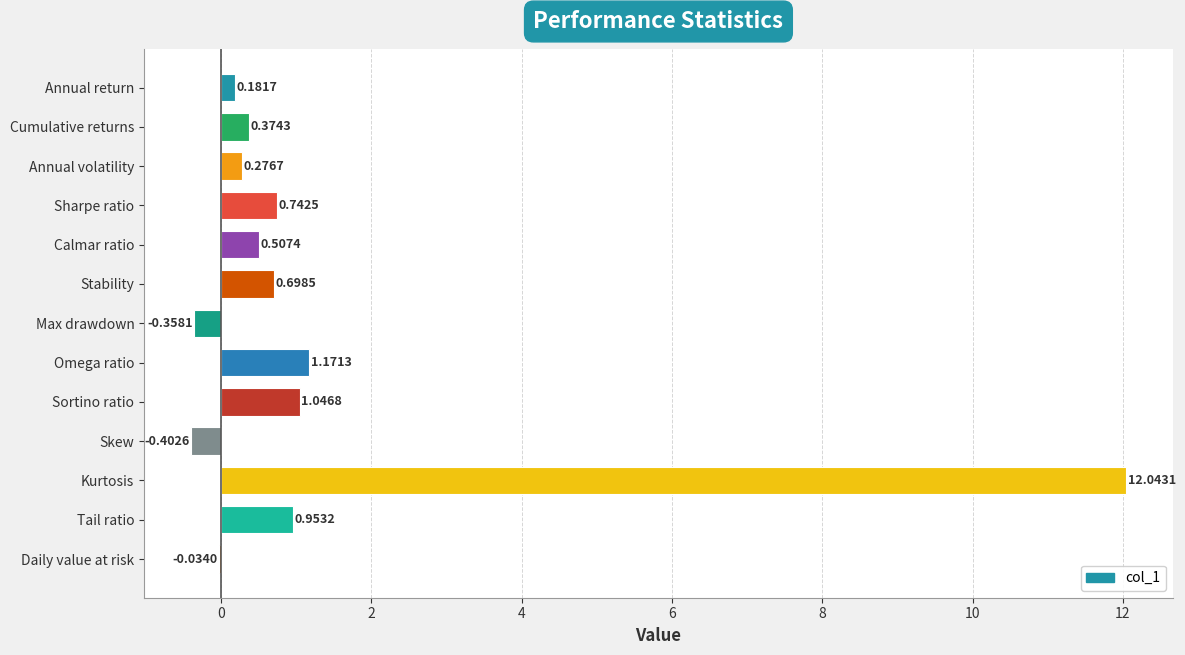

At which label is the value closest to 5?

Omega ratio